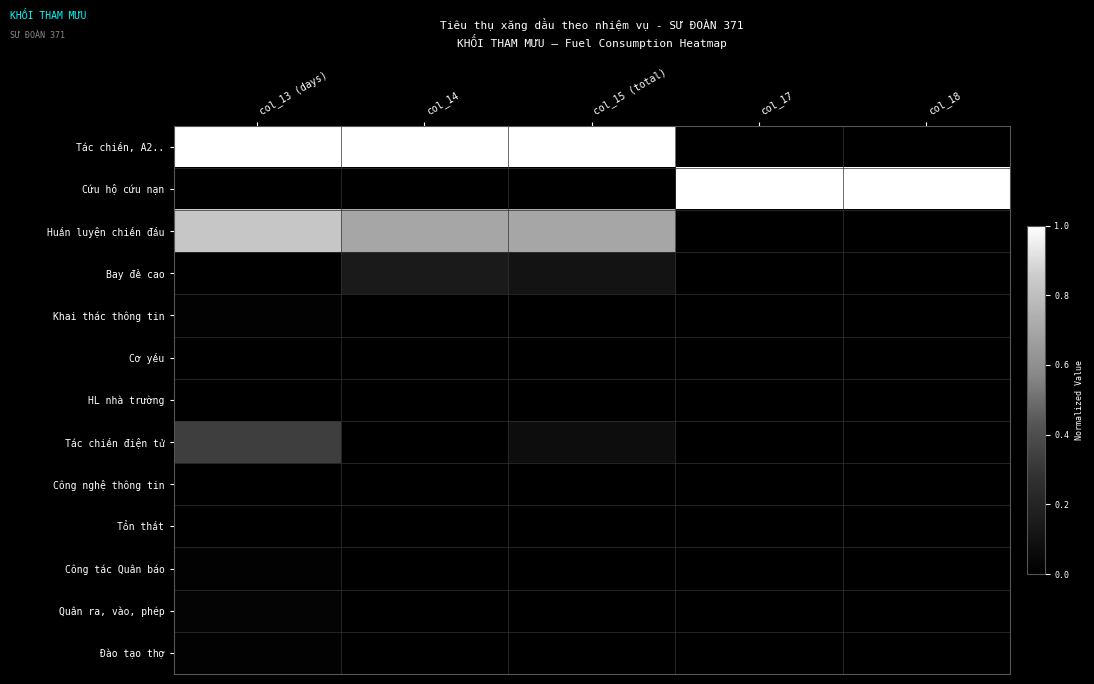

Between col_17 and col_14, which is larger?

col_14